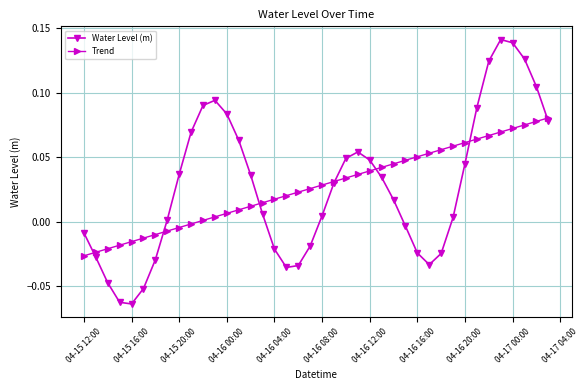

True or false: Water Level (m) and Trend intersect in this chart.

True